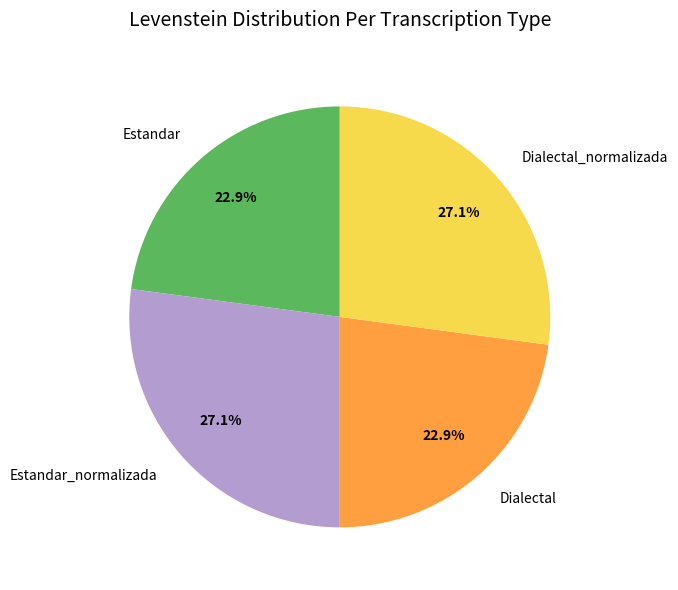

What percentage do Dialectal and Dialectal_normalizada together represent?

50.0%